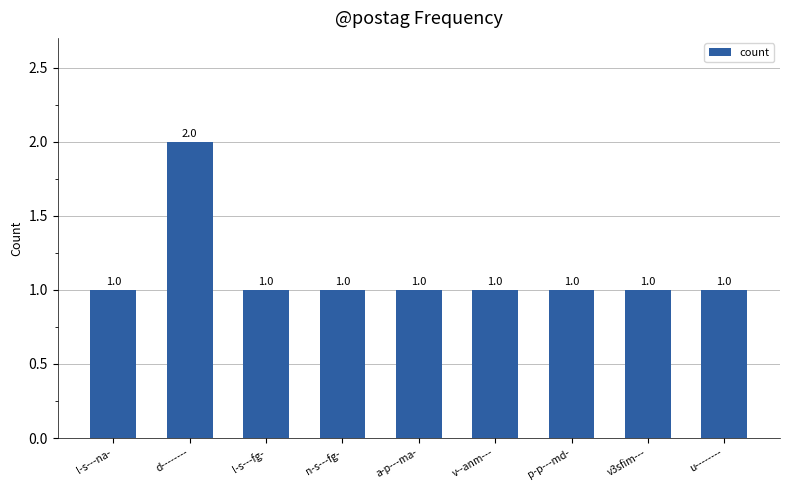

What is the smallest value displayed?

1